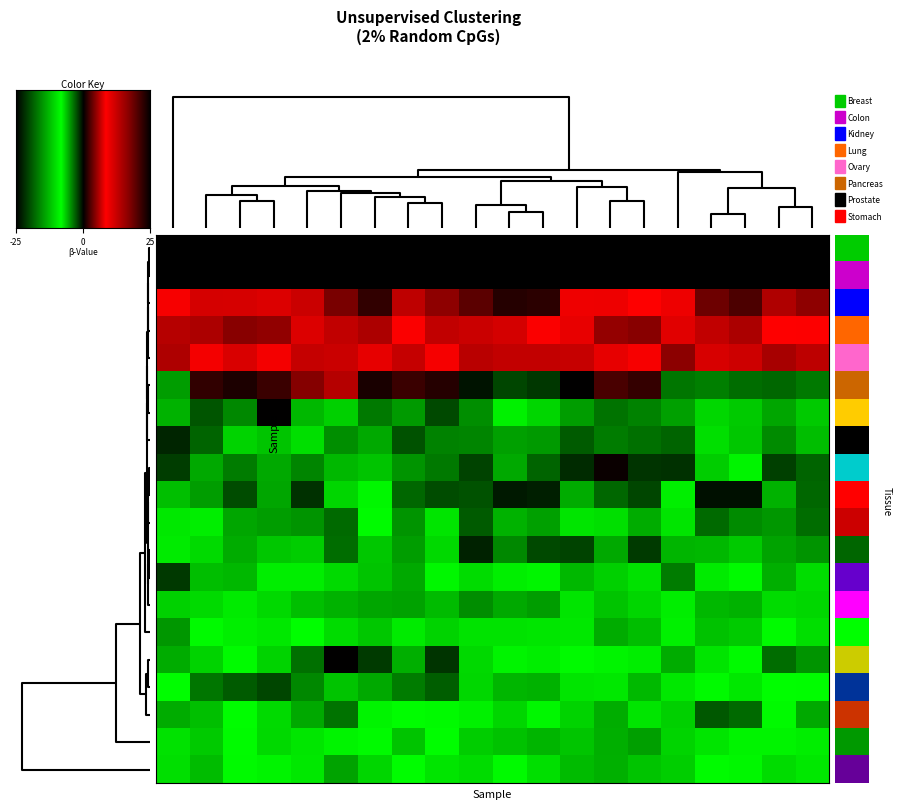

Which series has the largest total across all categories?

Row_1